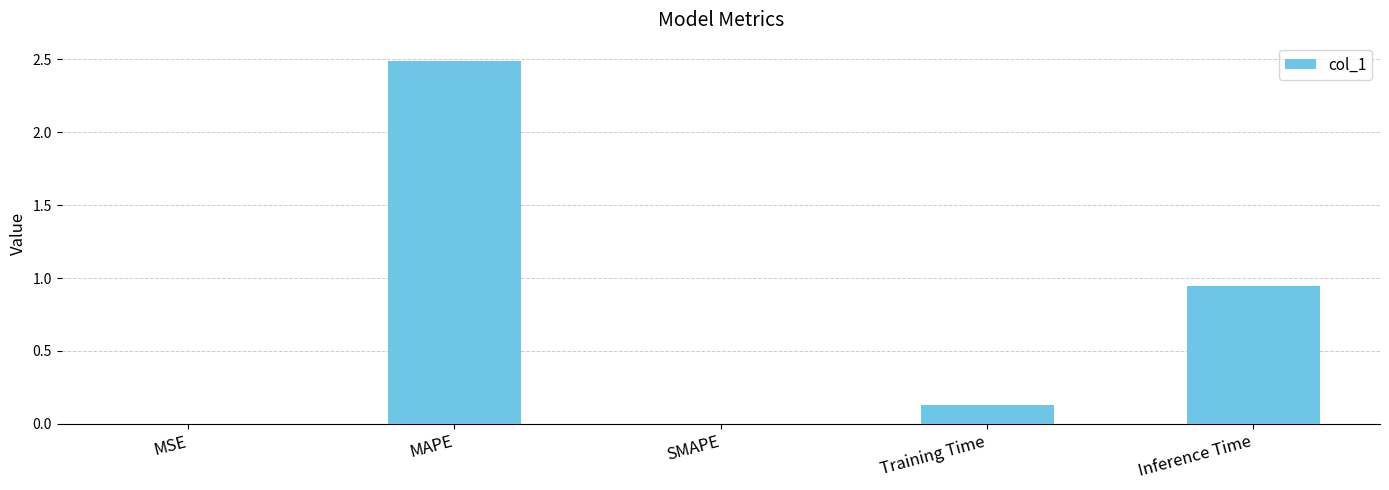

At which category does the chart reach its peak across all series?

MAPE